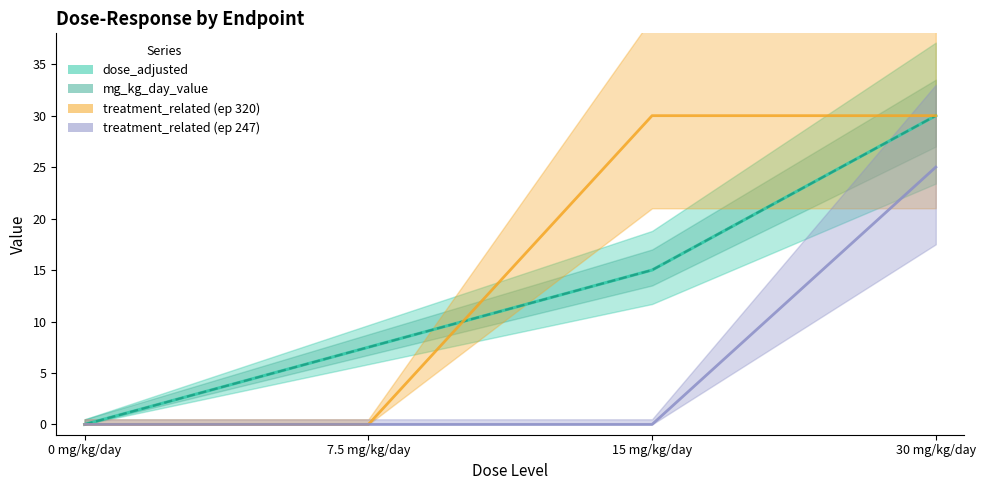

True or false: dose_level and dose_adjusted intersect in this chart.

False